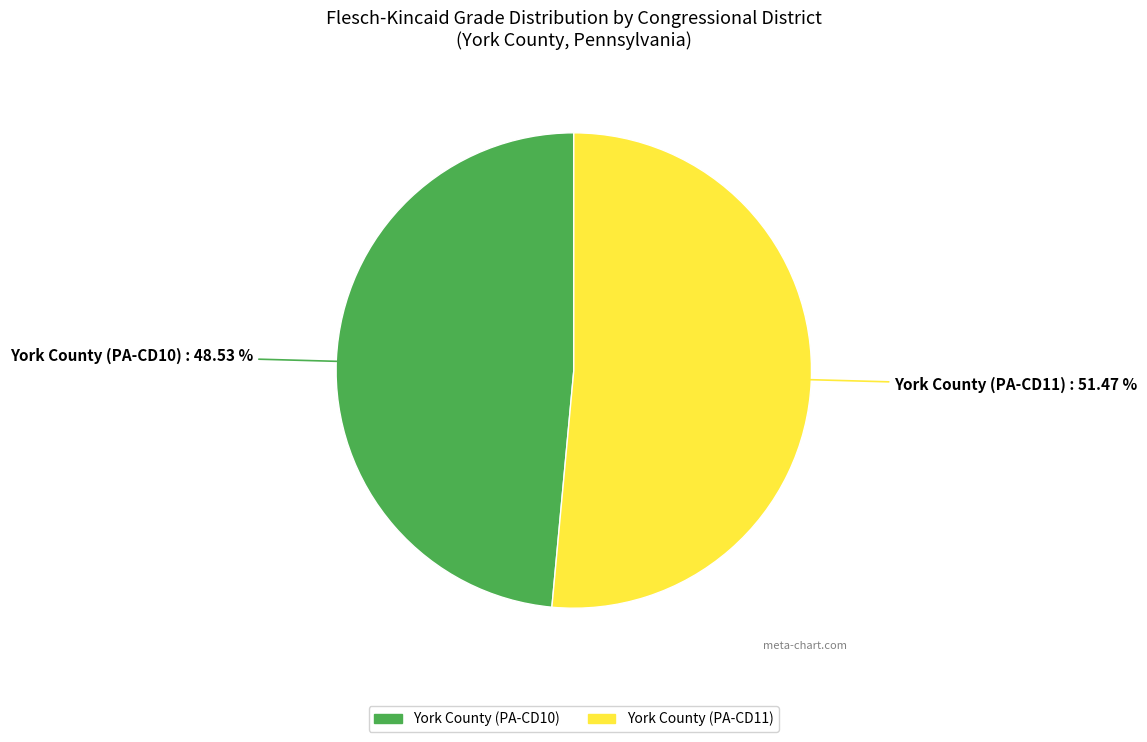

Is there any slice that represents more than half of the pie?

Yes